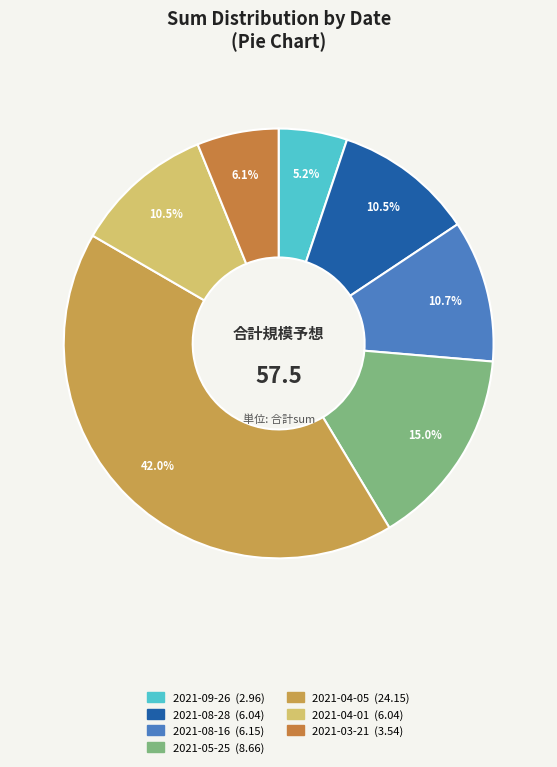

To the nearest percent, what is the combined percentage of 2021-08-28 and 2021-08-16?

21%